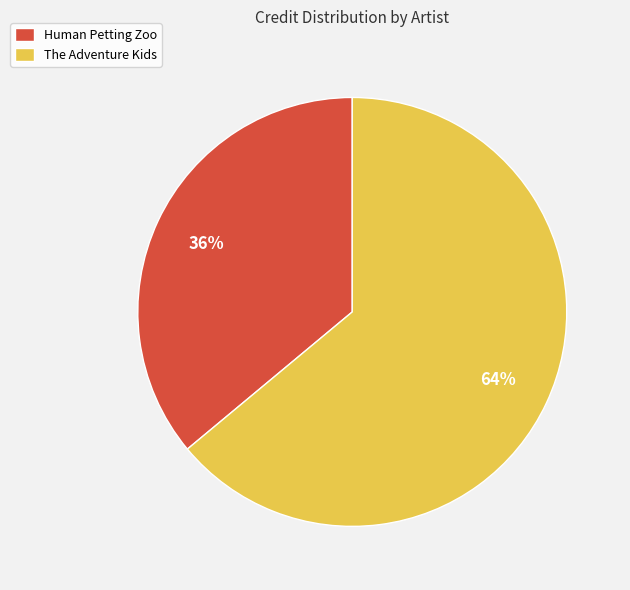

Which has a higher value, Human Petting Zoo or The Adventure Kids?

The Adventure Kids